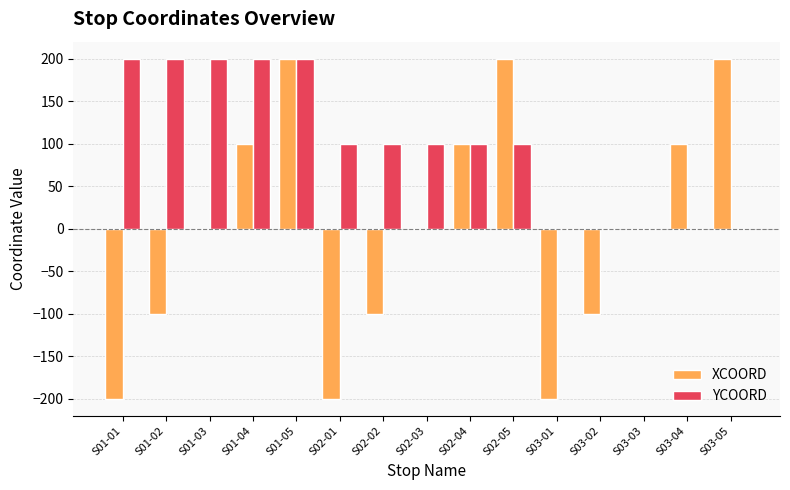

Between S03-02 and S03-04, which series saw the biggest shift?

XCOORD